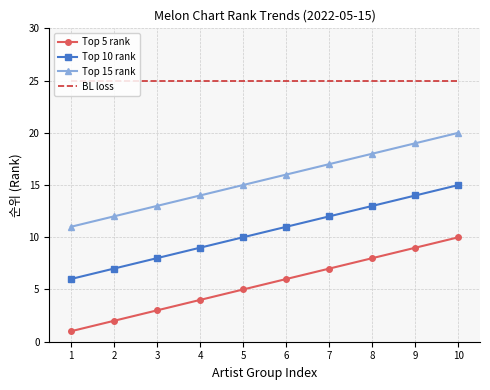

Read the BL loss value at 2.

25